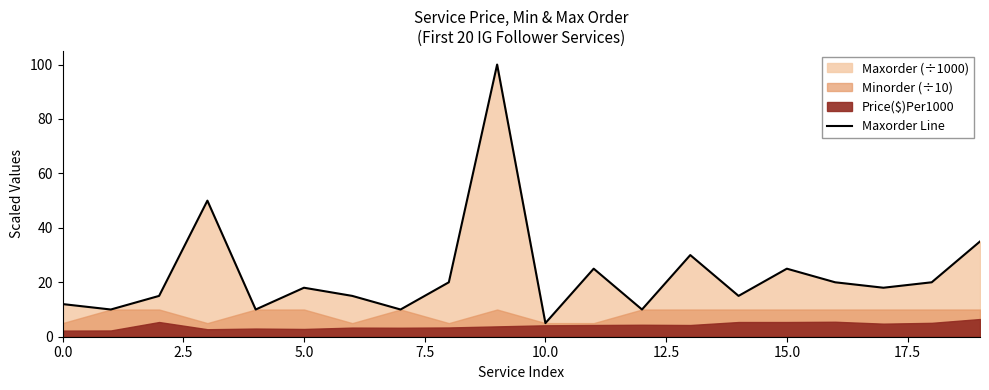

Reading left to right, extract all data points from this chart.

12	10	15	50	10	18	15	10	20	100	5	25	10	30	15	25	20	18	20	35